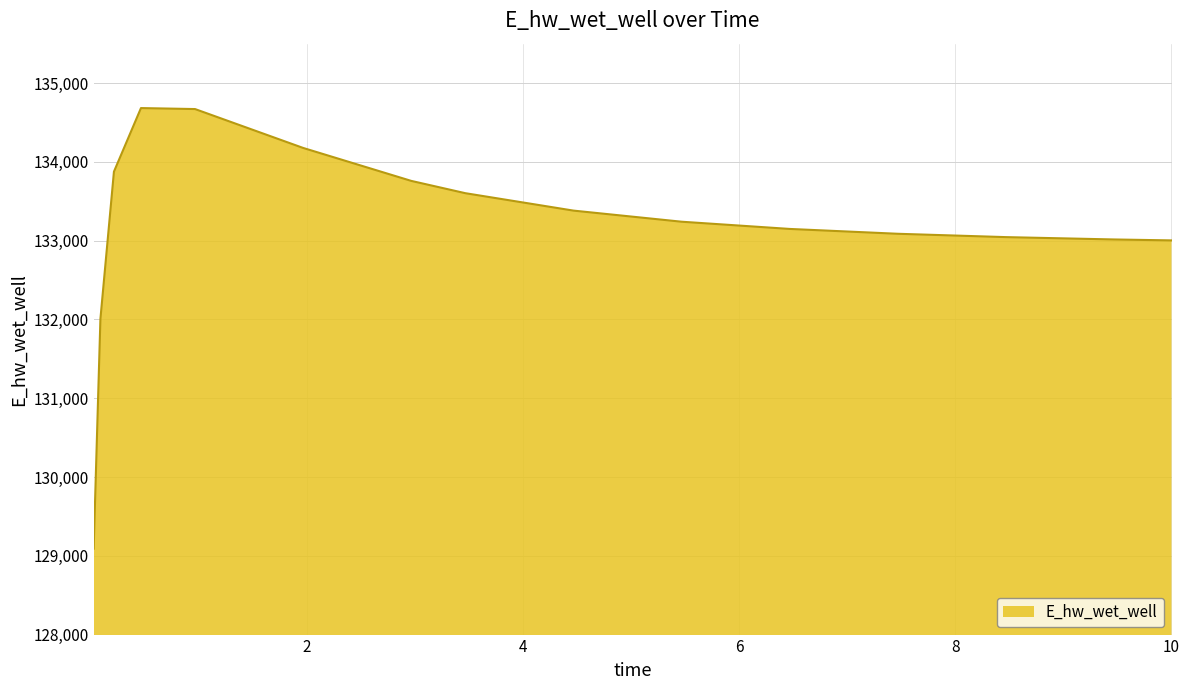

What is the maximum value shown in the chart?

134682.5